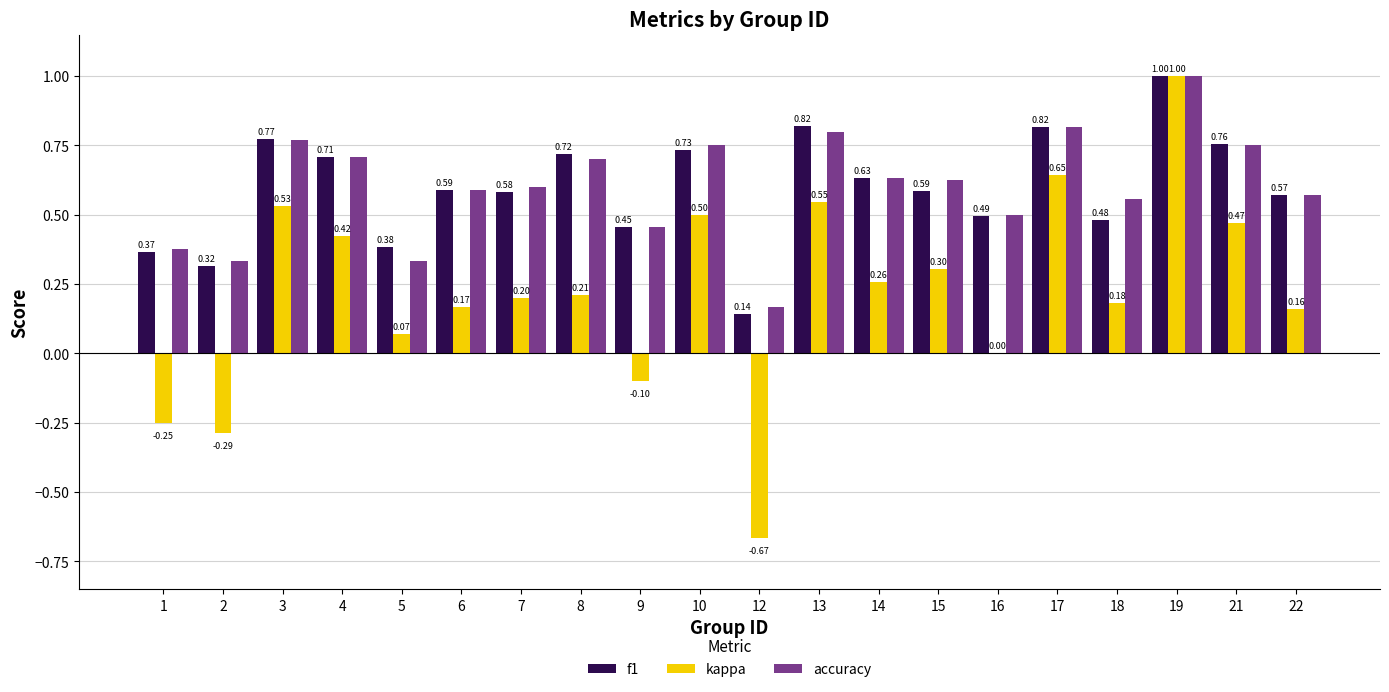

Between 13 and 22, which series saw the biggest shift?

kappa